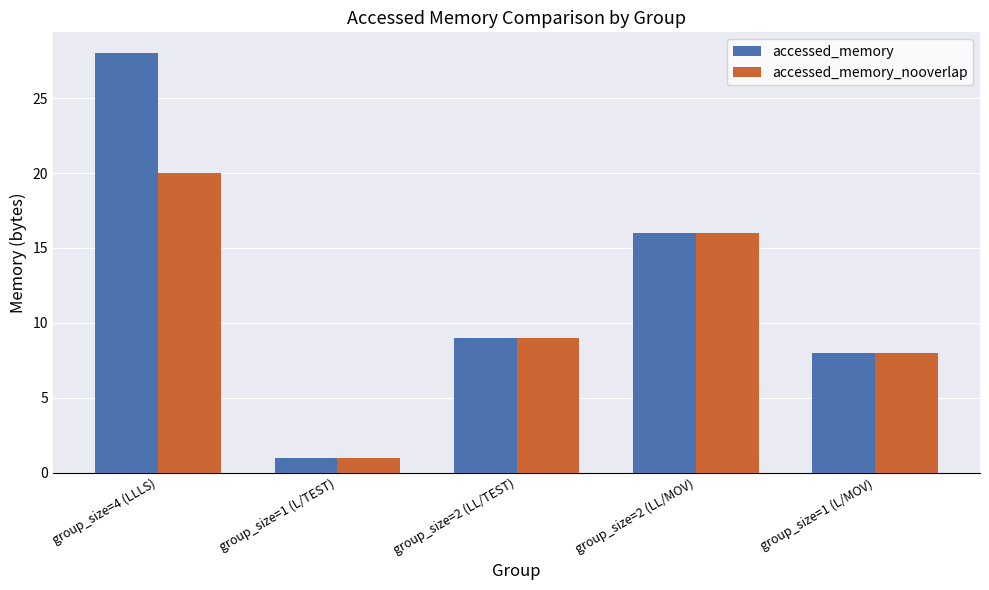

What is the sum of the accessed_memory values at group_size=2 (LL/MOV) and group_size=2 (LL/TEST)?

25